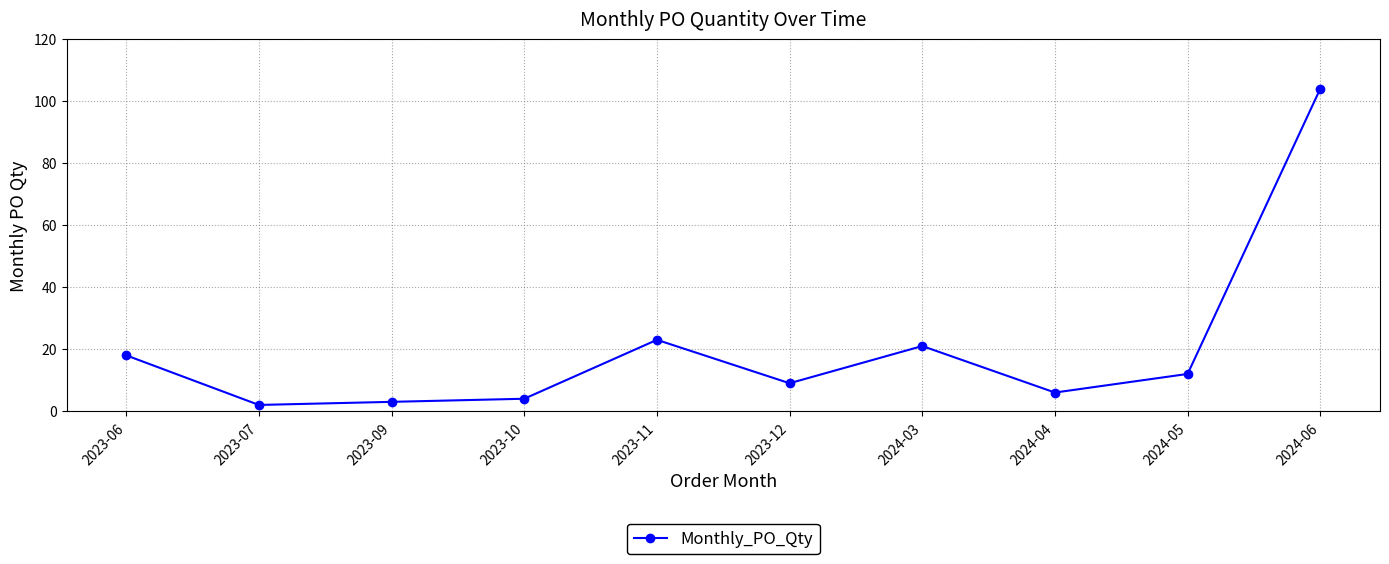

Which has a higher value, 2023-11 or 2024-03?

2023-11